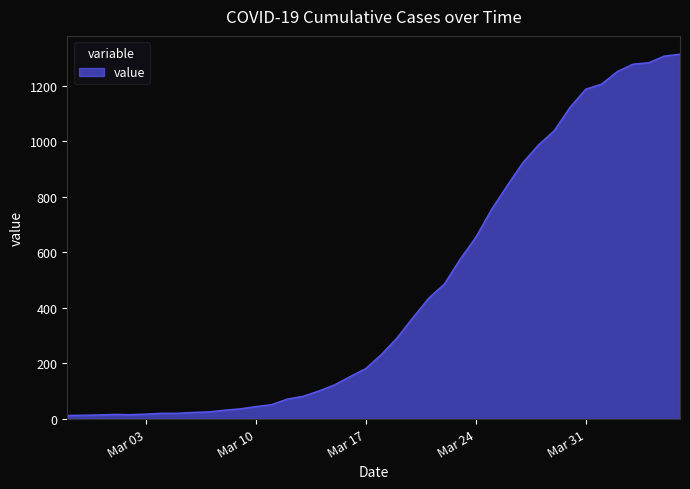

What is the maximum value shown in the chart?

1313